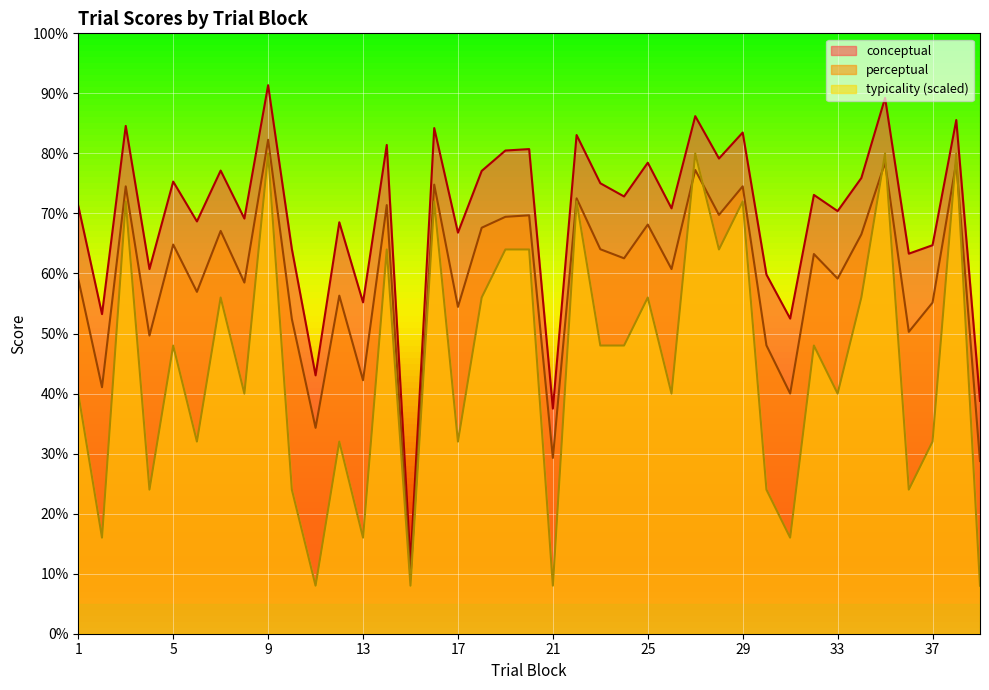

Reading left to right, list all the values displayed in this chart.

conceptual: 71.3	53.2	84.6	60.7	75.3	68.7	77.1	69.2	91.4	64.1	43.0	68.5	55.2	81.4	11.9	84.2	66.8	77.1	80.5	80.7	37.5	83.1	75.0	72.8	78.5	70.8	86.2	79.2	83.5	59.8	52.5	73.1	70.4	75.9	89.2	63.3	64.7	85.6	38.8
perceptual: 59.1	41.1	74.5	49.7	64.8	56.9	67.1	58.5	82.3	52.4	34.3	56.3	42.2	71.4	9.4	74.8	54.4	67.6	69.4	69.7	29.3	72.5	64.0	62.5	68.2	60.7	77.2	69.8	74.5	48.0	40.0	63.2	59.1	66.5	78.5	50.3	55.1	78.5	28.8
typicality: 40.0	16.0	72.0	24.0	48.0	32.0	56.0	40.0	80.0	24.0	8.0	32.0	16.0	64.0	8.0	72.0	32.0	56.0	64.0	64.0	8.0	72.0	48.0	48.0	56.0	40.0	80.0	64.0	72.0	24.0	16.0	48.0	40.0	56.0	80.0	24.0	32.0	80.0	8.0